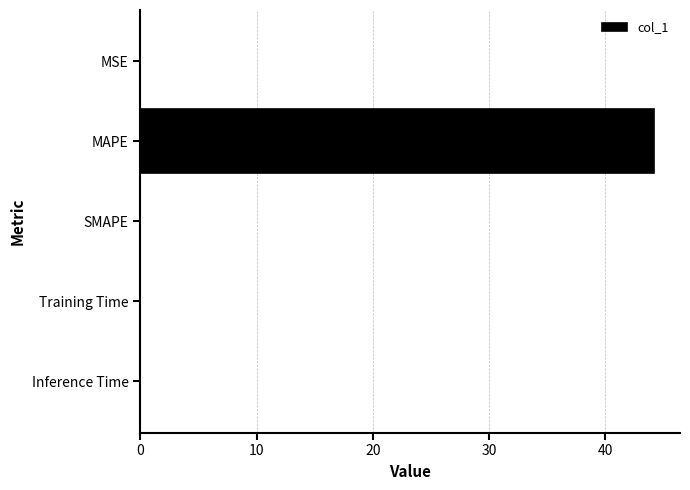

Which category has the highest value across all series?

MAPE